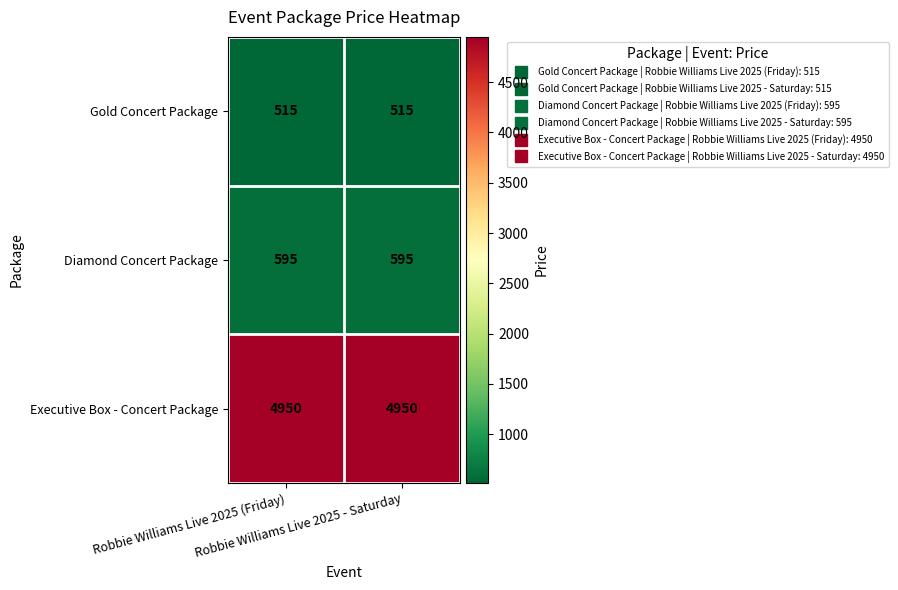

What is the average value of the Gold Concert Package series?

515